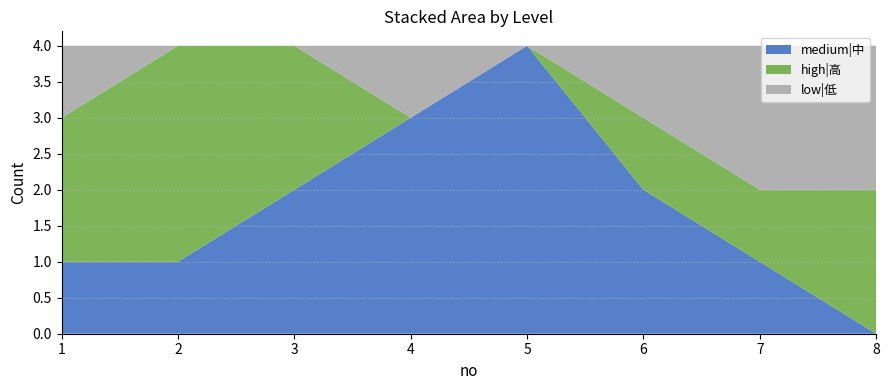

Reading left to right, transcribe all the data shown in this chart.

medium|中: 1	1	2	3	4	2	1	0
high|高: 2	3	2	0	0	1	1	2
low|低: 1	0	0	1	0	1	2	2